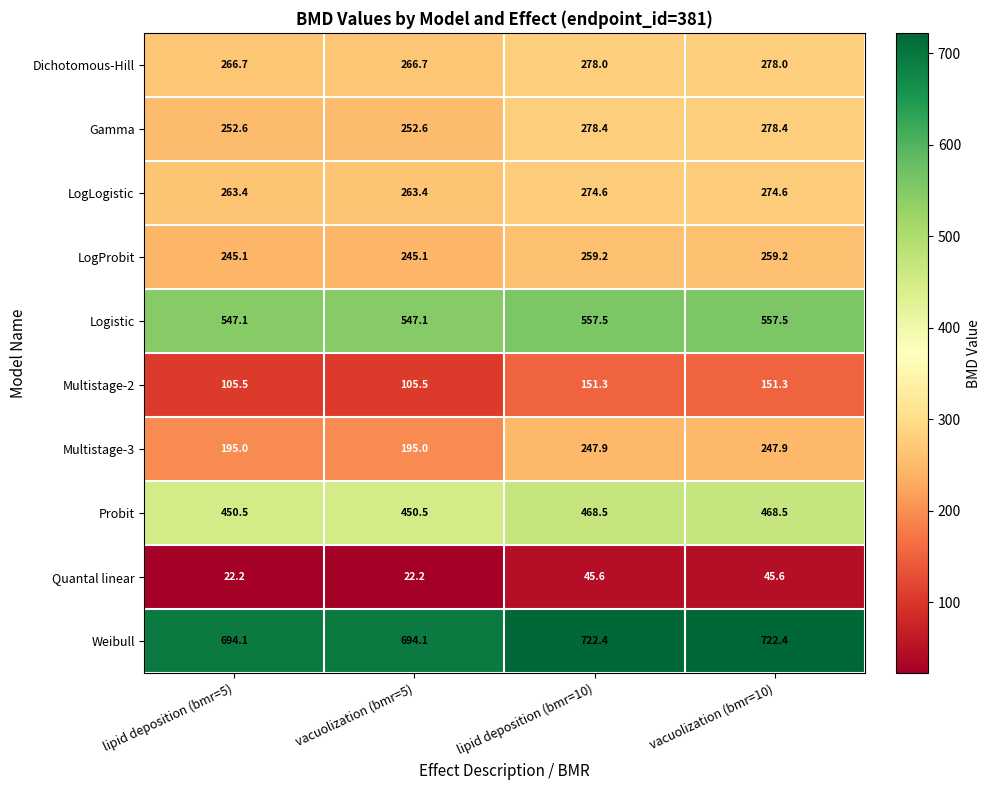

The Dichotomous-Hill series shows 266.7 at lipid deposition (bmr=5). True or false?

True